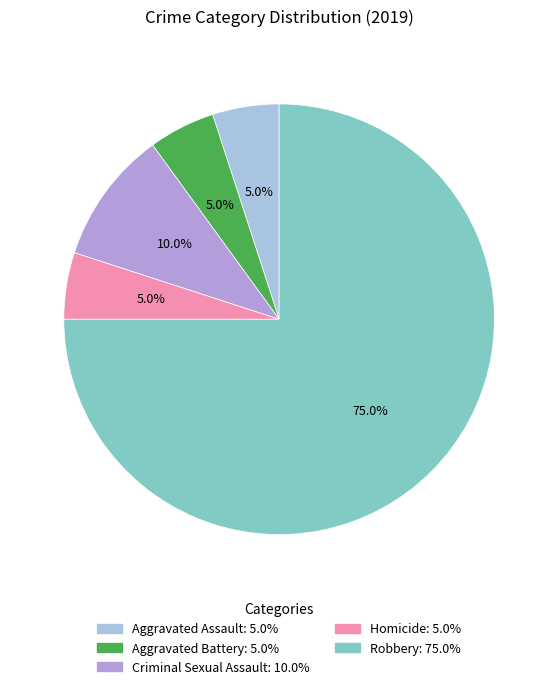

Is the sum of Homicide and Aggravated Assault greater than half?

No